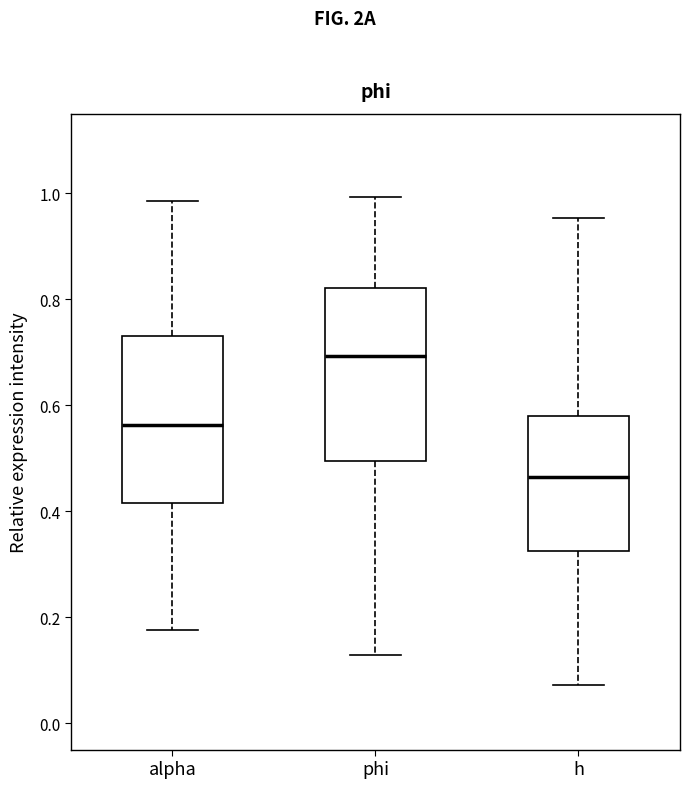

Where is the upper edge of the box for h on the y-axis? The values are not printed on the chart, so give them approximately, as read against the axis.

0.58